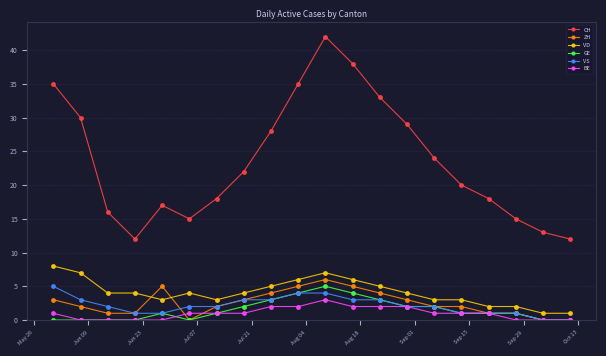

Which series has the widest spread of values?

CH